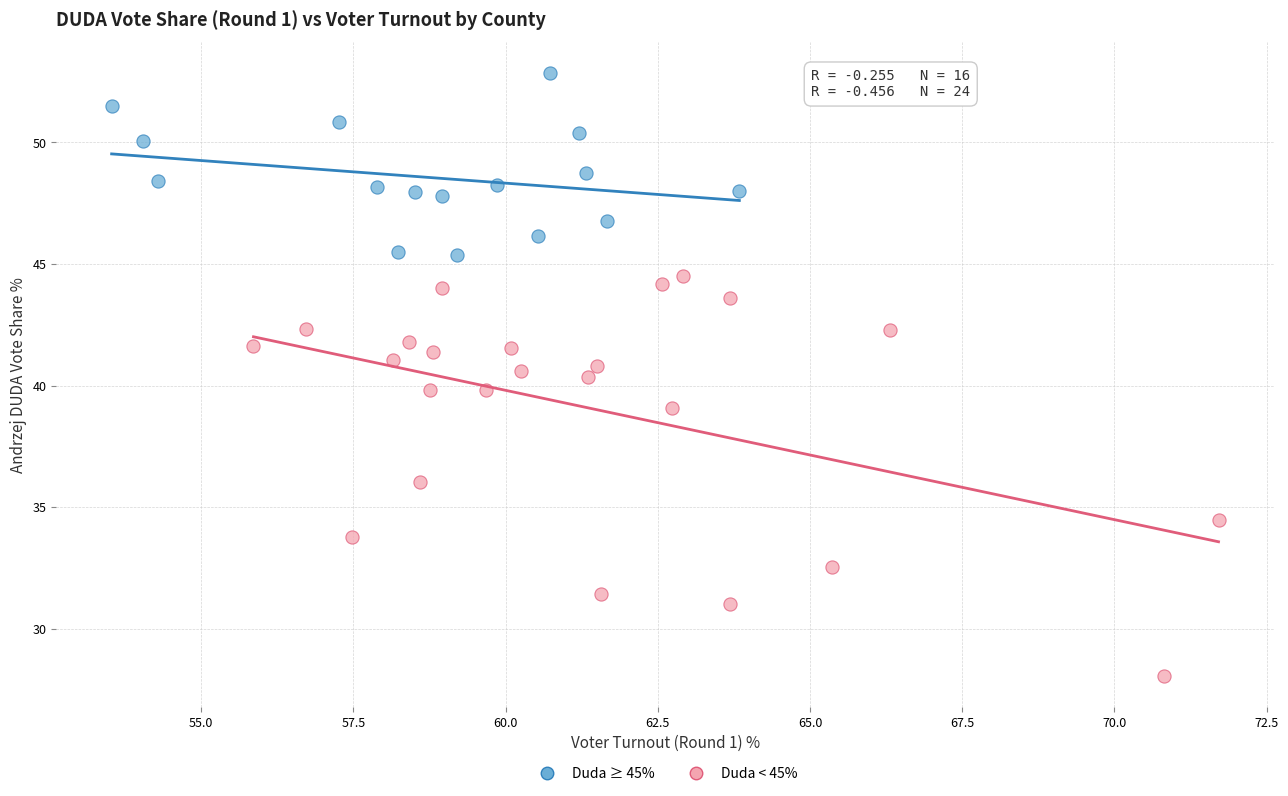

Which series contains the highest Y value?

Duda ≥ 45%